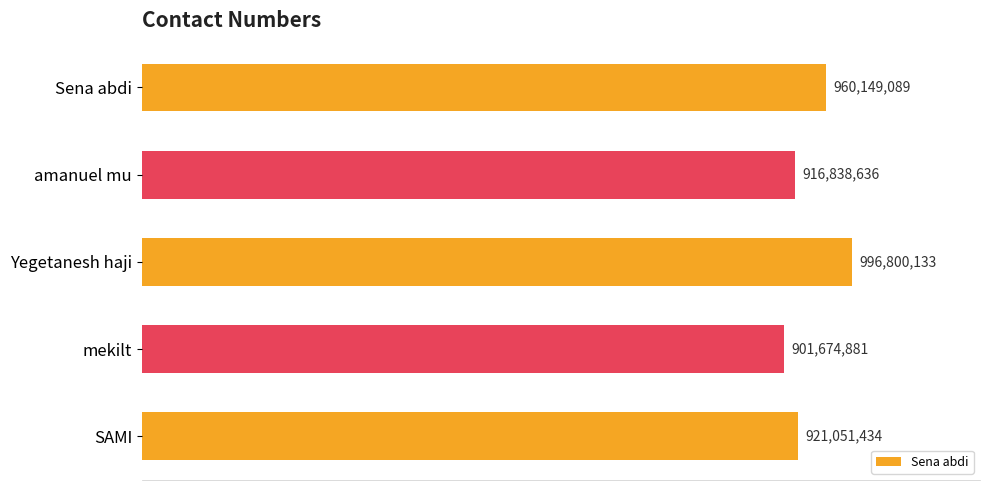

What is the smallest value displayed?

901674881